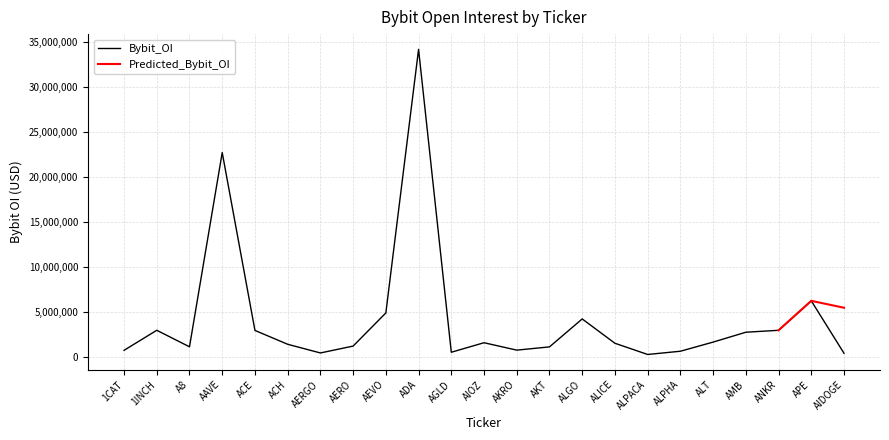

The chart shows a value of 2996764 at 1INCH. True or false?

True